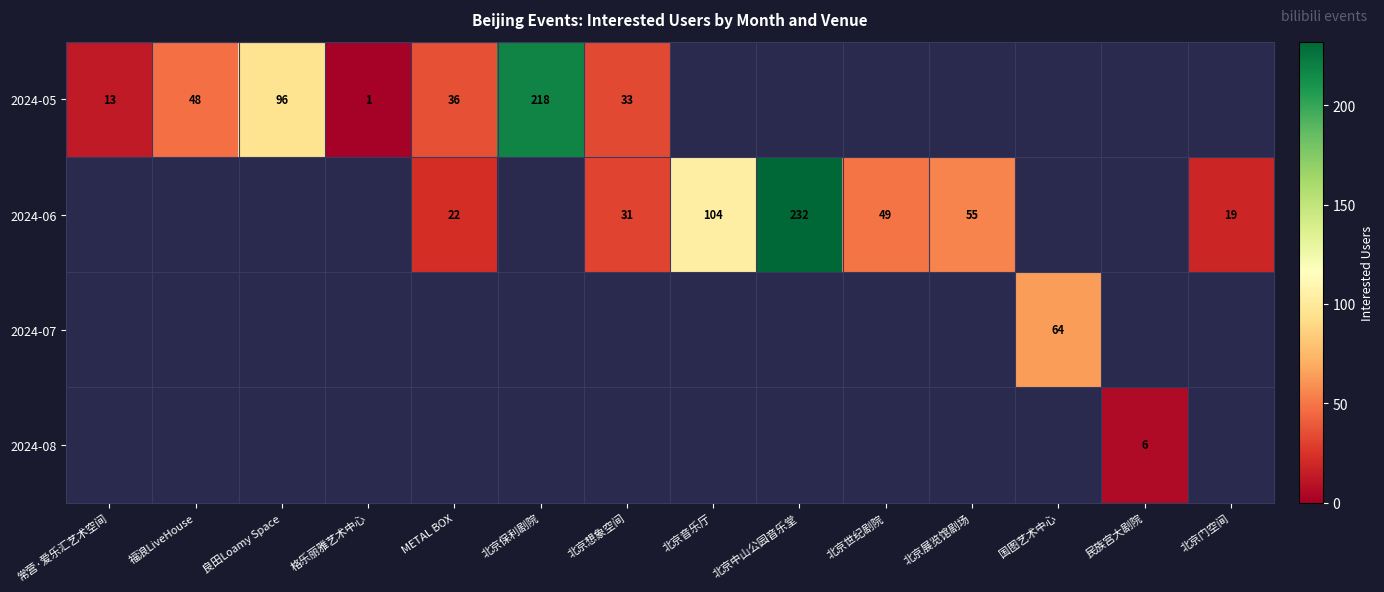

Which category has the highest value across all series?

北京中山公园音乐堂